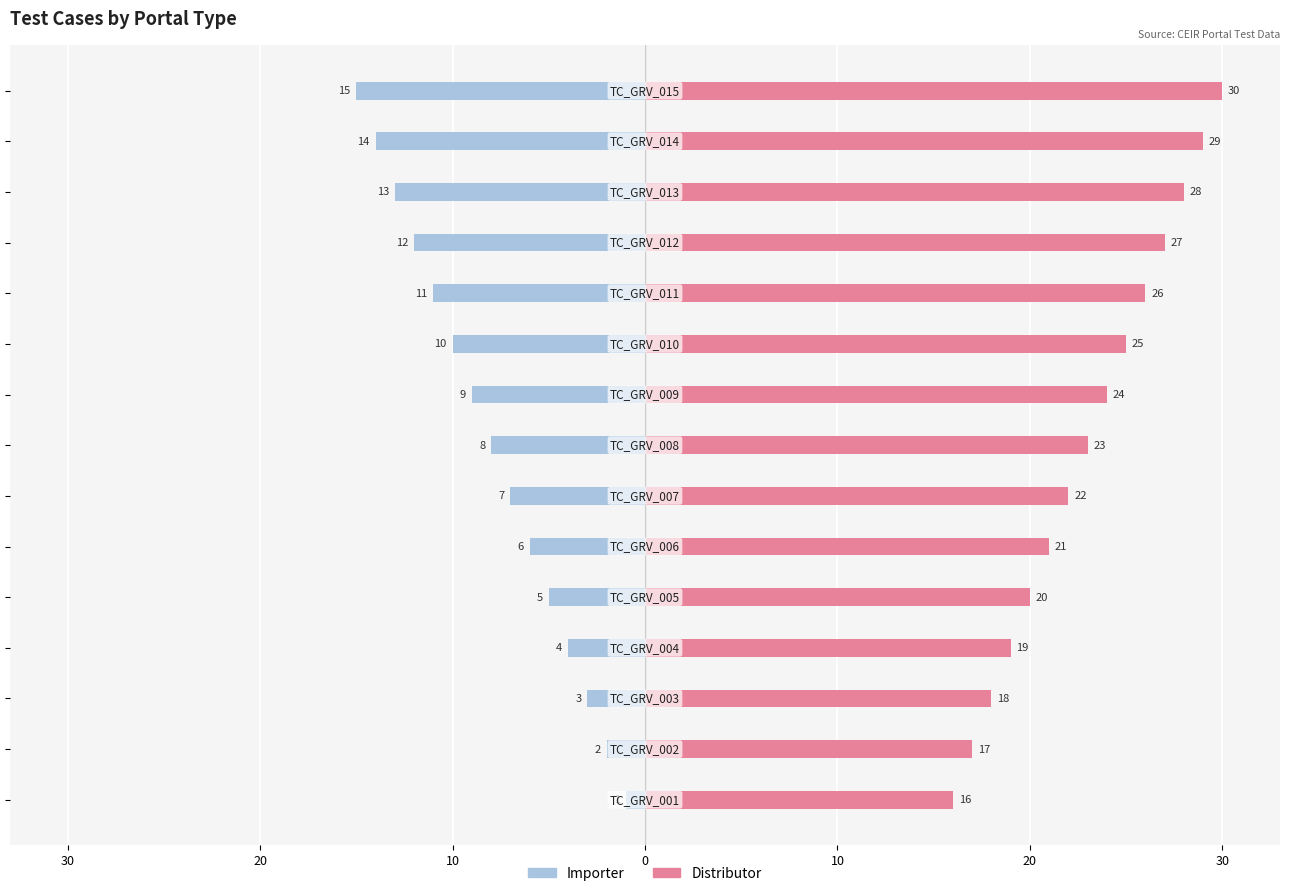

Which series has the largest total across all categories?

Distributor